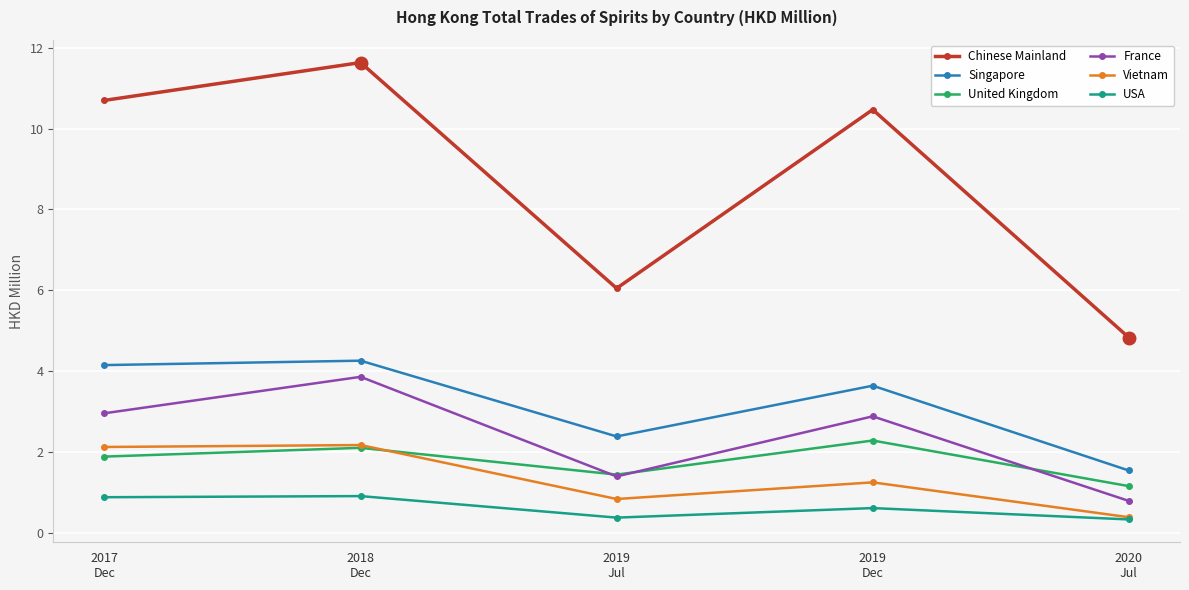

How many interior local valleys does the France series have?

1